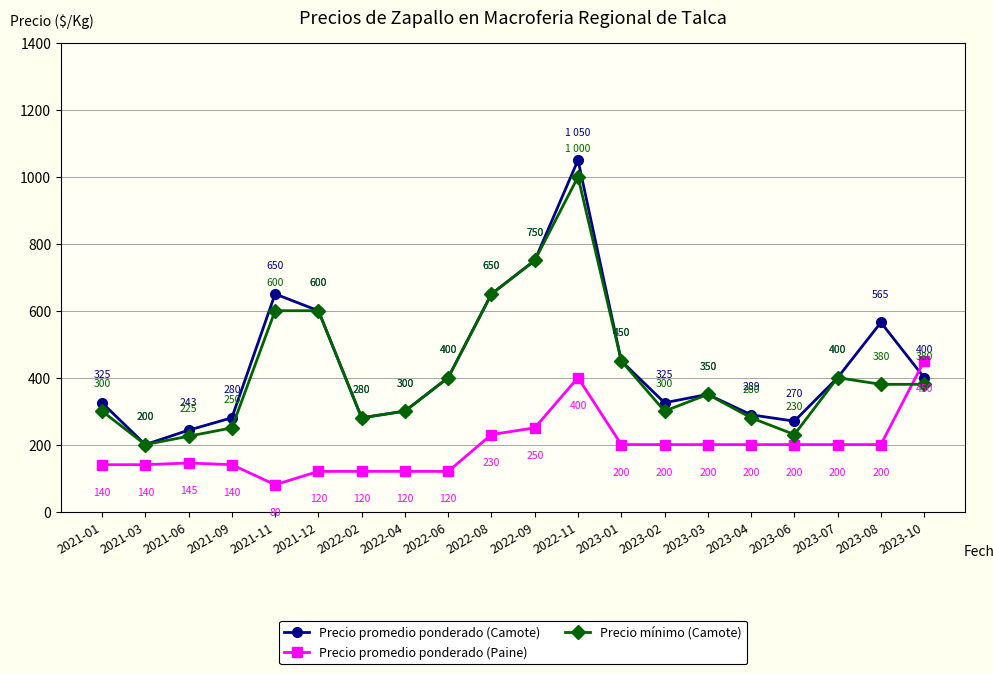

Reading left to right, transcribe all the data shown in this chart.

Precio promedio ponderado (Camote): 325	200	243	280	650	600	280	300	400	650	750	1050	450	325	350	289	270	400	565	400
Precio promedio ponderado (Paine): 140	140	145	140	80	120	120	120	120	230	250	400	200	200	200	200	200	200	200	450
Precio mínimo (Camote): 300	200	225	250	600	600	280	300	400	650	750	1000	450	300	350	280	230	400	380	380